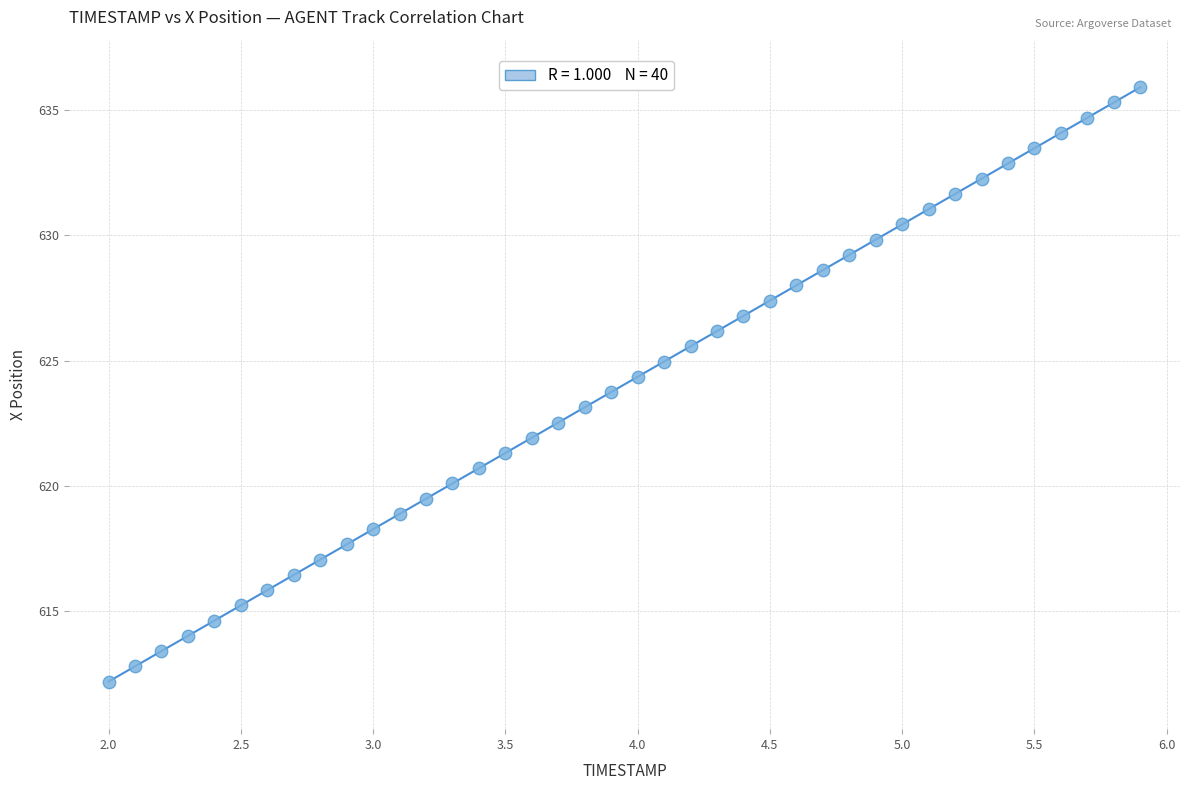

What is the range of X values (max minus min)?

3.9